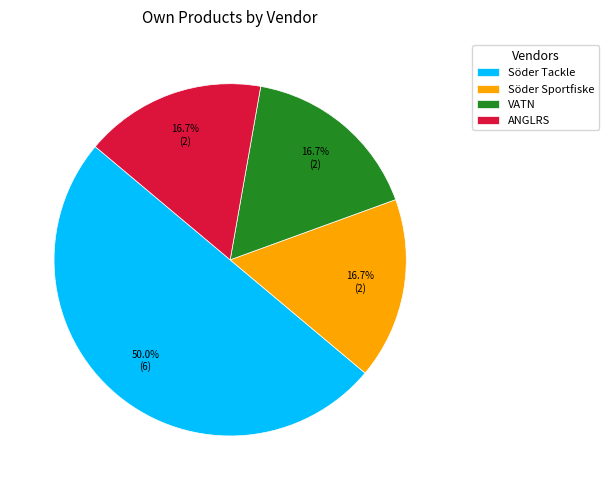

What is the majority slice?

Söder Tackle